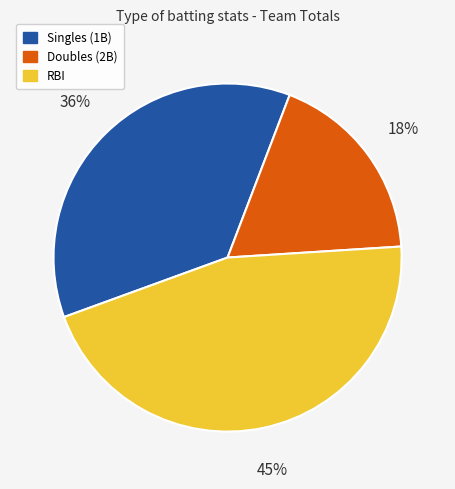

Is there any slice that represents more than half of the pie?

No